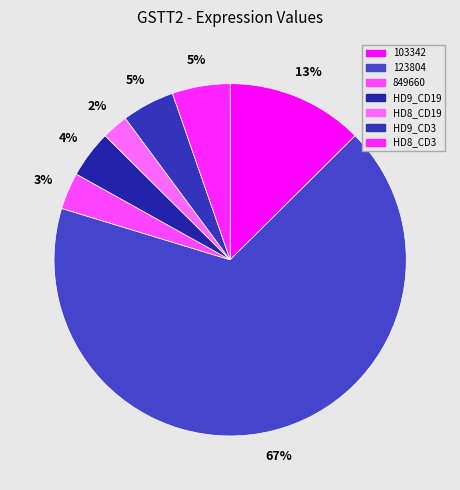

True or false: HD8_CD3 accounts for 14% of the total.

False